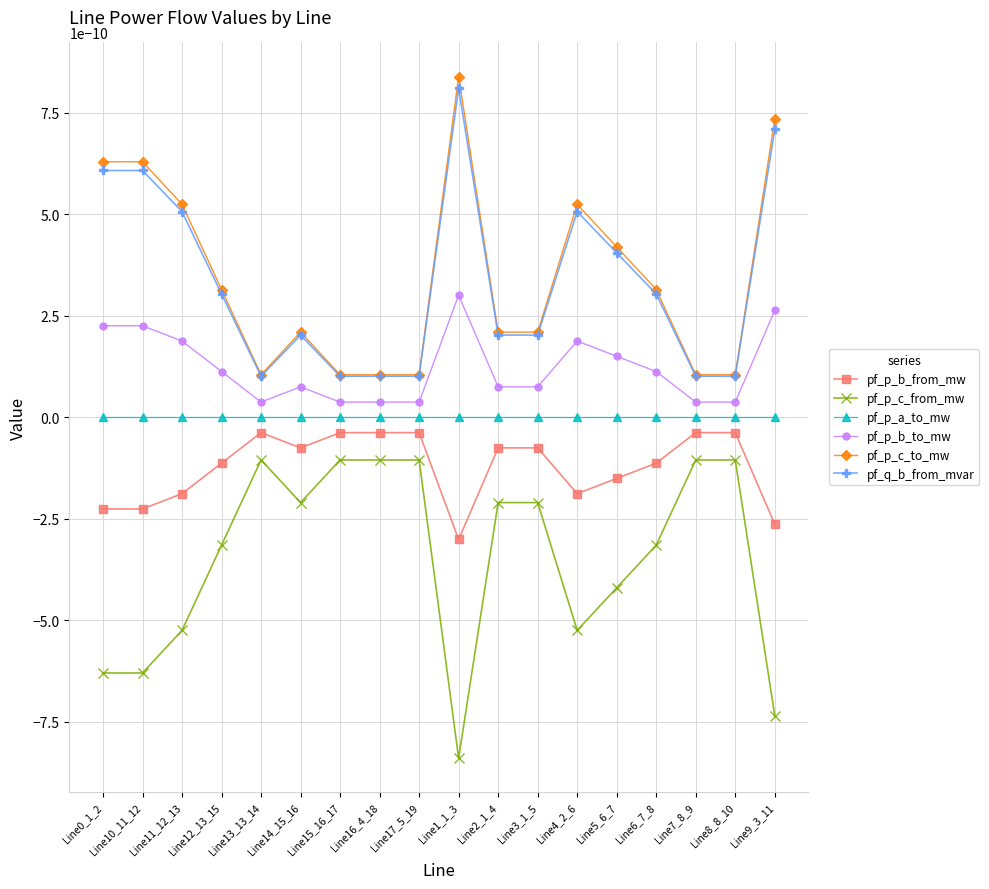

Count the pf_q_b_from_mvar values in the range 0 to 1.

18